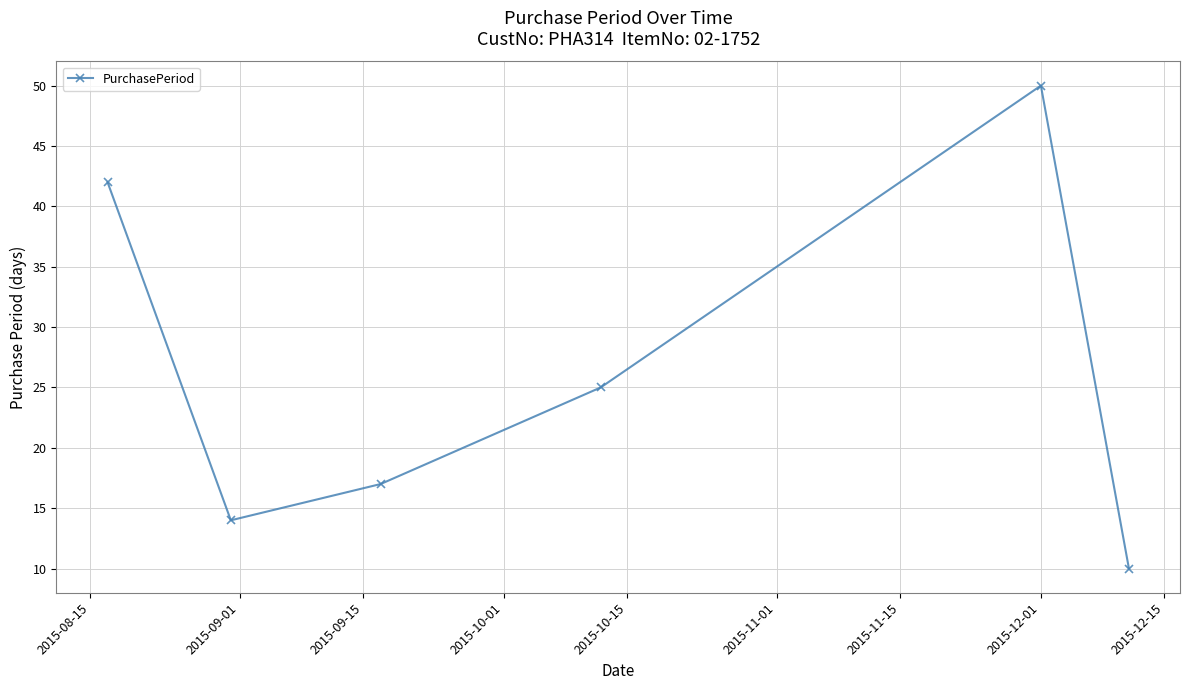

What is the value of the 2nd point from the left?

14